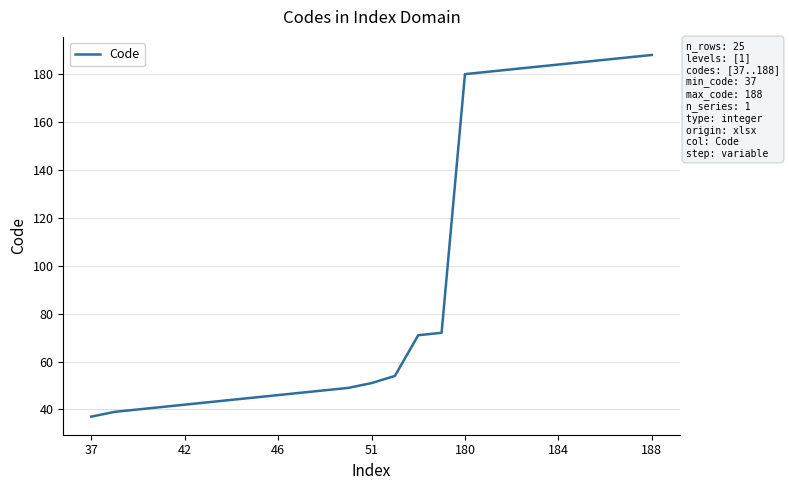

What is the maximum value shown in the chart?

188